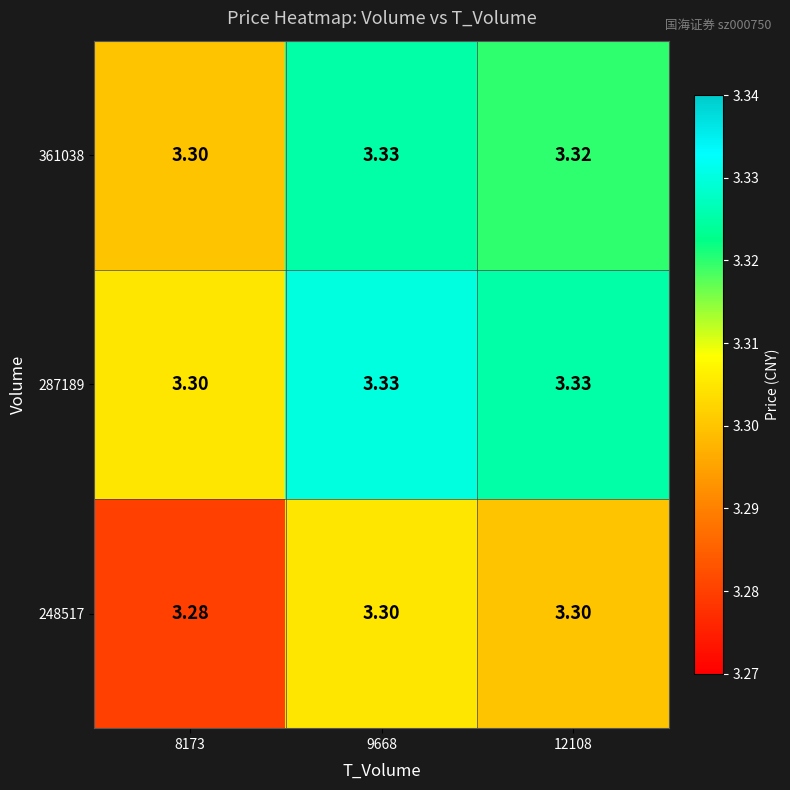

Is the value of 248517 at 8173 greater than the value of 361038 at 9668?

No